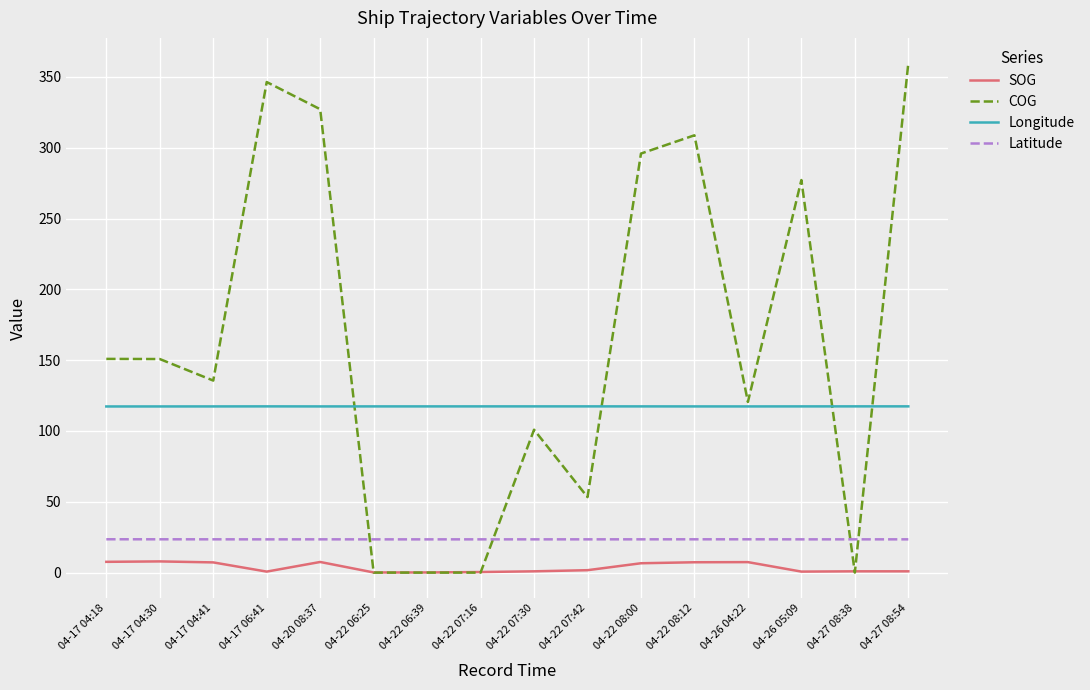

Rank the series at 04-17 06:41 from highest to lowest value.

COG, Longitude, Latitude, SOG